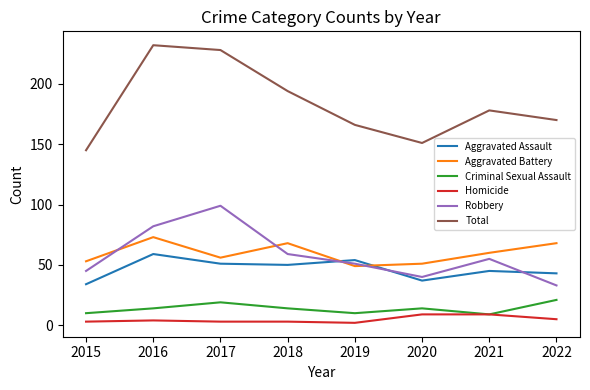

The value of Total at 2015 is 35. True or false?

False